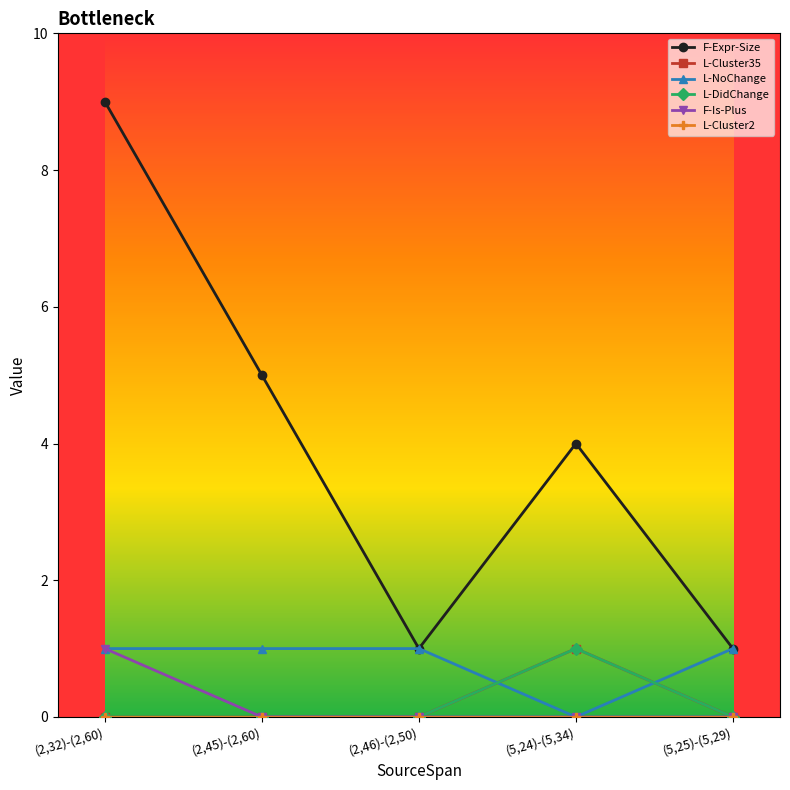

What is the sum of all F-Expr-Size values?

20